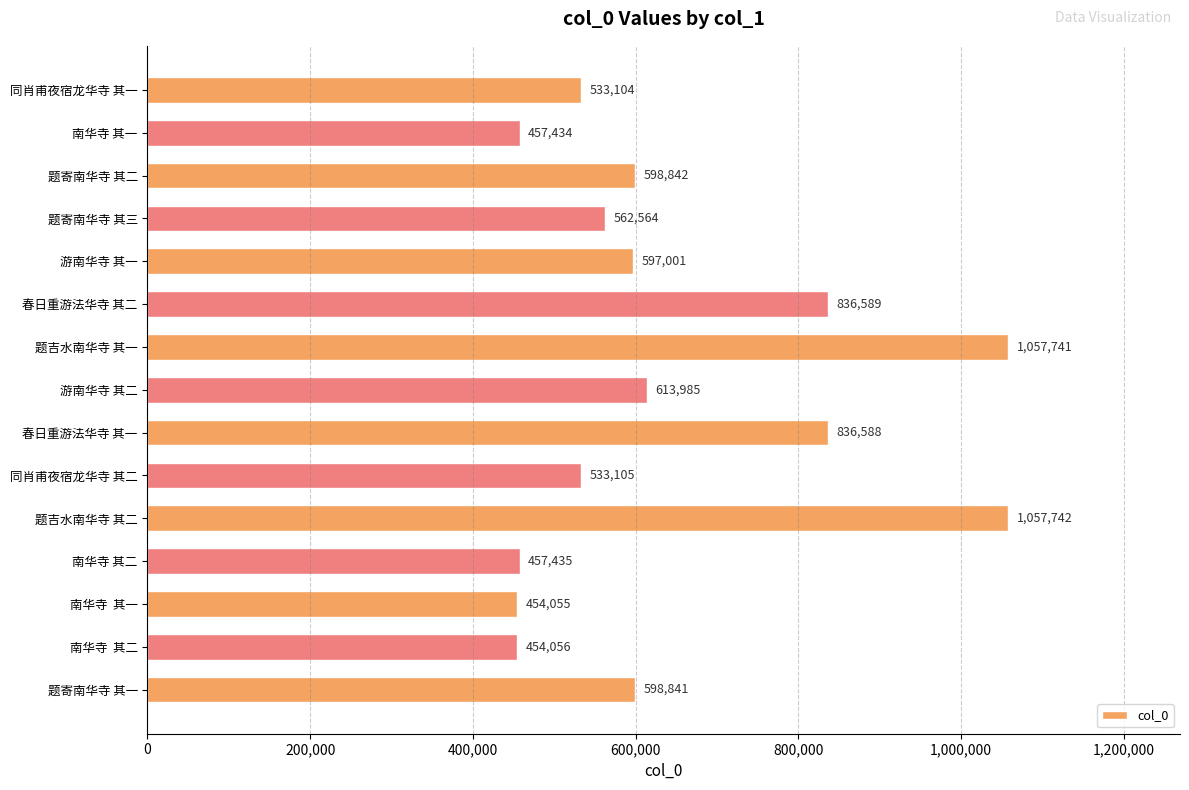

Is it true that the value at 同肖甫夜宿龙华寺 其二 is 533105?

True